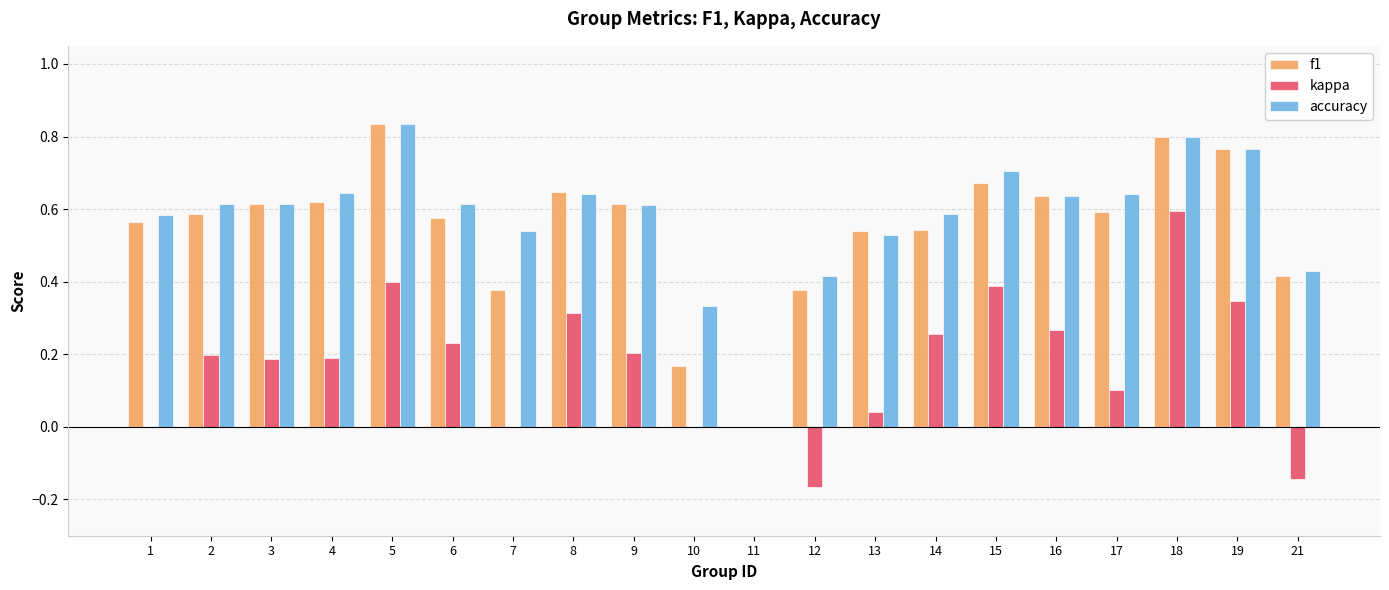

What is the sum of the accuracy values at 6 and 5?

1.4